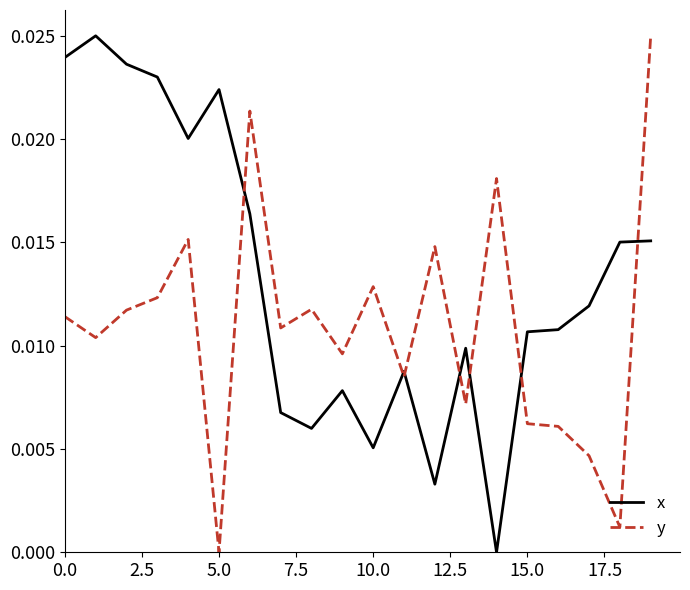

How many values in x are above zero?

19